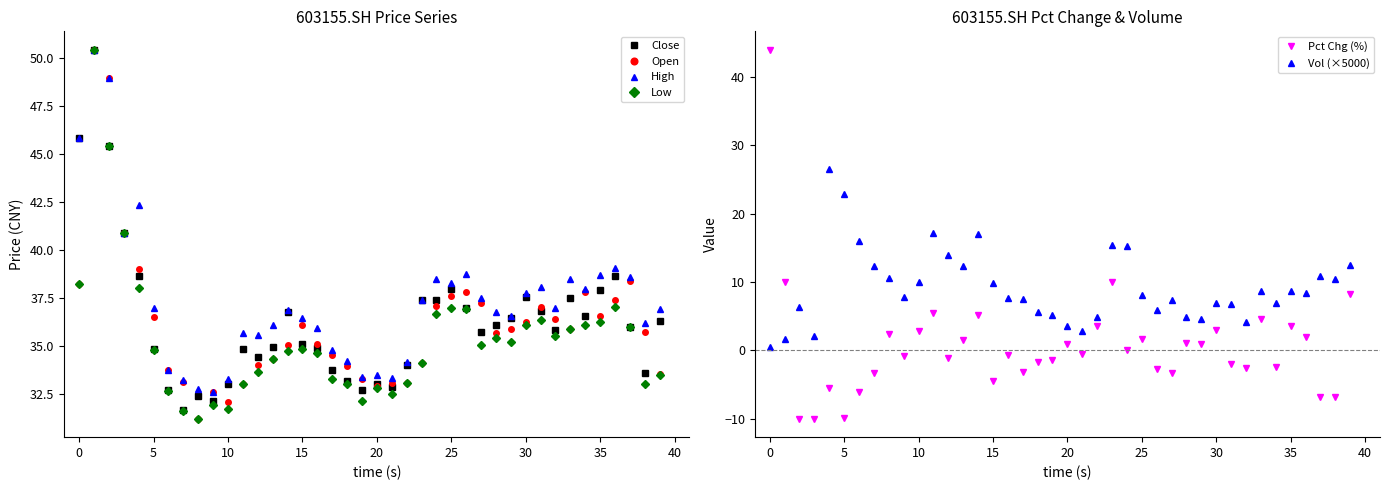

Reading left to right, list all the values displayed in this chart.

Close: 45.9	50.5	45.4	40.9	38.6	34.8	32.7	31.6	32.4	32.1	33.0	34.8	34.4	35.0	36.8	35.1	34.9	33.8	33.2	32.7	33.0	32.8	34.0	37.4	37.4	38.0	37.0	35.7	36.1	36.5	37.5	36.8	35.9	37.5	36.6	37.9	38.6	36.0	33.6	36.3
Open: 38.2	50.5	49.0	40.9	39.0	36.5	33.8	33.1	31.2	32.6	32.1	33.0	34.0	34.3	35.0	36.1	35.1	34.5	33.9	33.3	32.9	33.1	33.1	34.1	37.1	37.6	37.8	37.3	35.7	35.9	36.3	37.0	36.4	35.9	37.8	36.6	37.4	38.4	35.7	33.5
High: 45.9	50.5	49.0	40.9	42.3	37.0	33.8	33.2	32.8	32.6	33.3	35.7	35.6	36.1	36.9	36.5	36.0	34.8	34.2	33.4	33.5	33.3	34.1	37.4	38.5	38.3	38.8	37.5	36.8	36.6	37.8	38.1	37.0	38.5	38.0	38.7	39.1	38.6	36.2	36.9
Low: 38.2	50.5	45.4	40.9	38.0	34.8	32.6	31.6	31.2	31.9	31.7	33.0	33.6	34.3	34.7	34.8	34.6	33.3	33.0	32.1	32.8	32.5	33.1	34.1	36.7	37.0	37.0	35.1	35.4	35.2	36.1	36.3	35.5	35.9	36.1	36.3	37.0	36.0	33.0	33.5
Pct Chg (%): 44.0	10.0	-10.0	-10.0	-5.5	-9.8	-6.1	-3.3	2.4	-0.8	2.8	5.4	-1.1	1.6	5.2	-4.5	-0.7	-3.2	-1.7	-1.4	1.0	-0.6	3.5	10.0	0.0	1.6	-2.7	-3.4	1.1	1.0	3.0	-1.9	-2.6	4.7	-2.5	3.6	2.0	-6.9	-6.8	8.2
Vol (×5000): 0.5	1.7	6.3	2.1	26.6	22.8	16.0	12.3	10.5	7.8	10.1	17.2	13.9	12.4	17.0	9.9	7.6	7.5	5.6	5.2	3.6	2.8	4.9	15.4	15.3	8.1	5.9	7.4	4.9	4.6	7.0	6.7	4.1	8.7	7.0	8.6	8.4	10.9	10.4	12.6